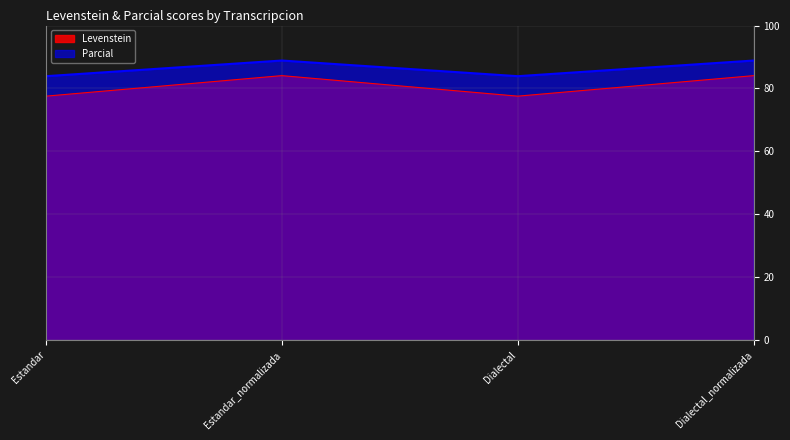

At which category is the sum across all series the highest?

Estandar_normalizada